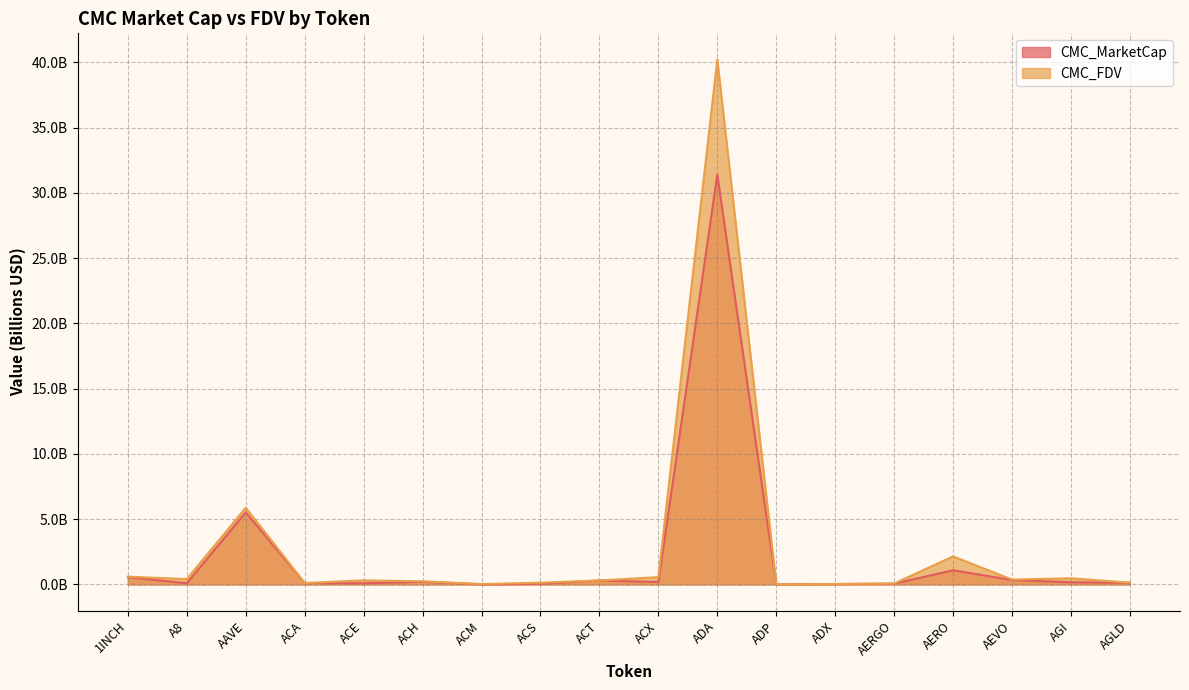

The value of CMC_MarketCap at AERGO is 0.1. True or false?

True